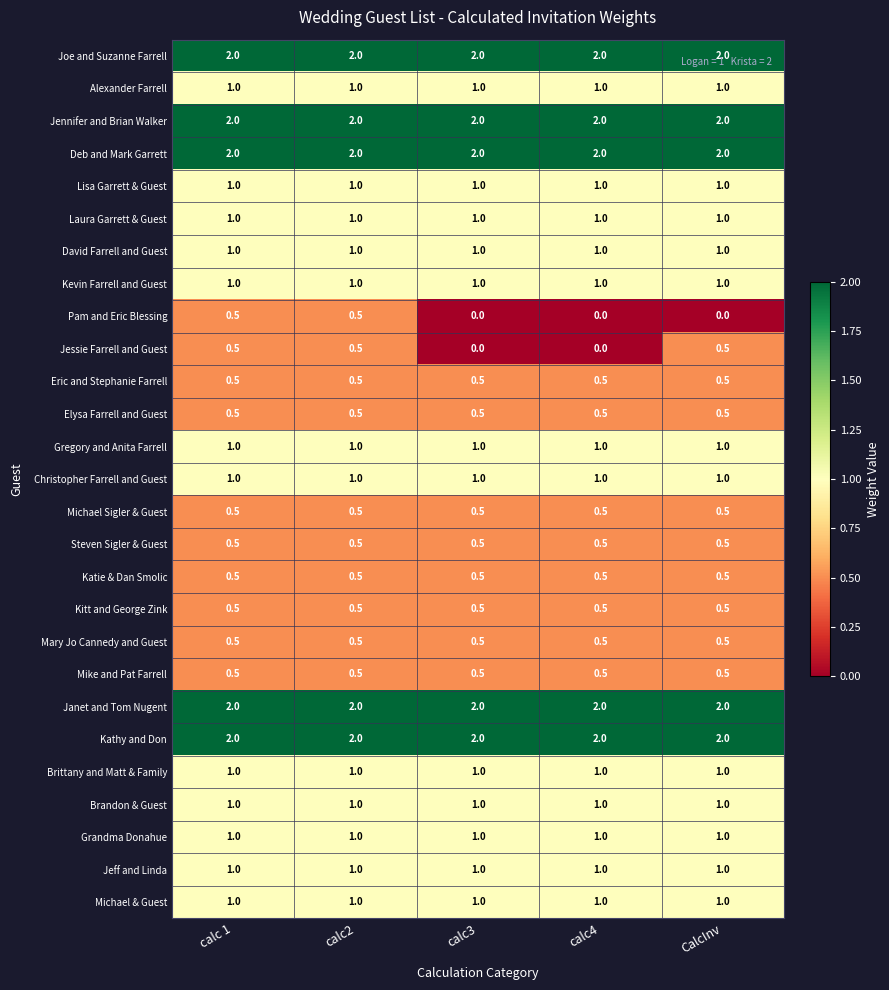

The Brittany and Matt & Family series shows 1.0 at calc2. True or false?

True